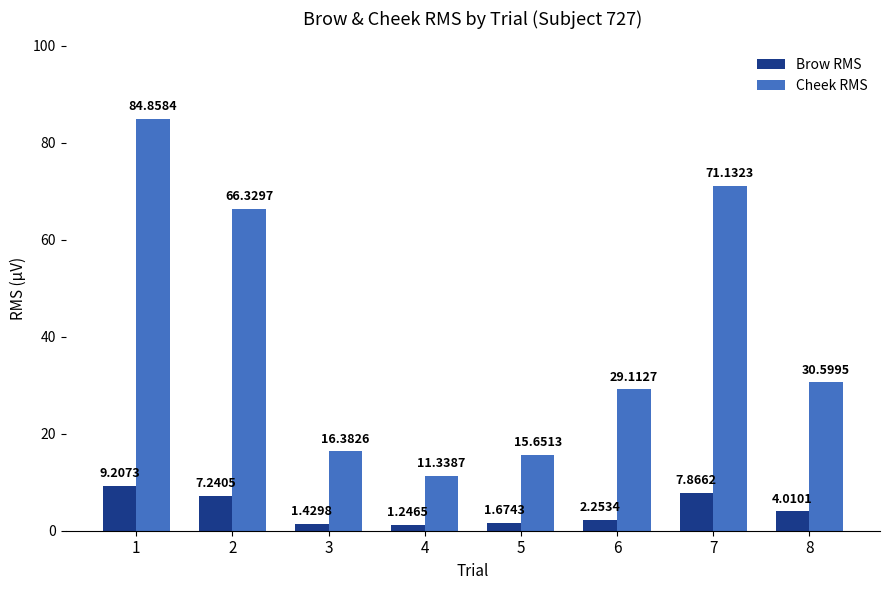

Which series changed the most between 2 and 8?

Cheek RMS